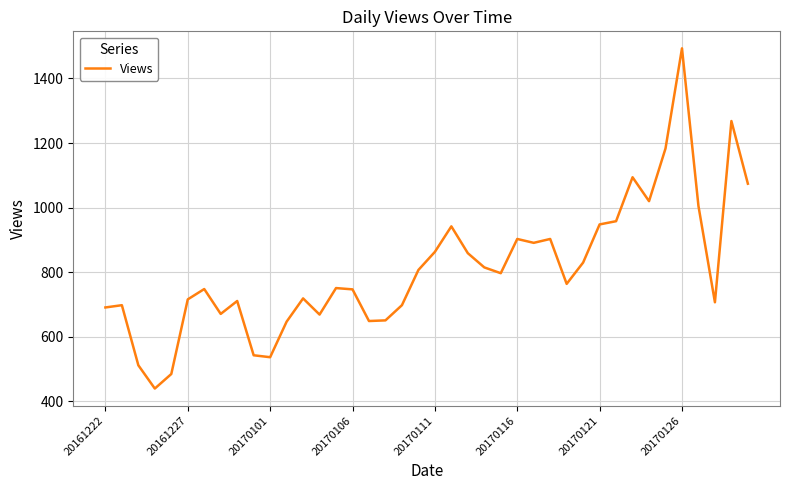

True or false: the data has more than 2 interior local peaks.

True